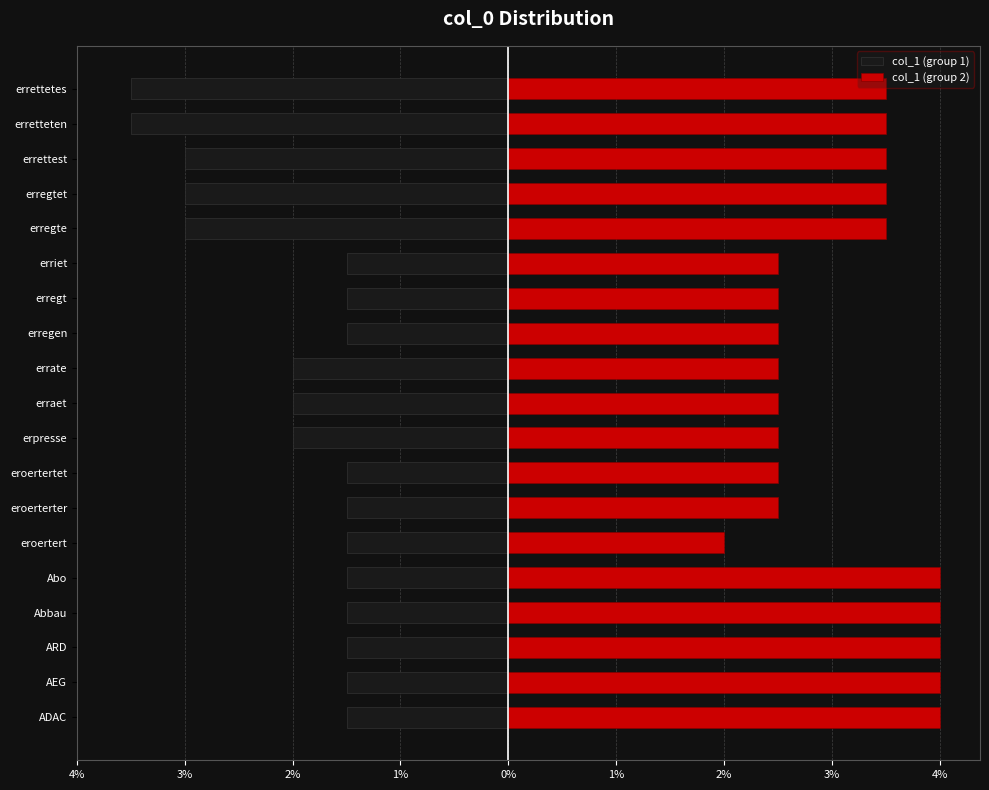

Count the number of data series in this chart.

2